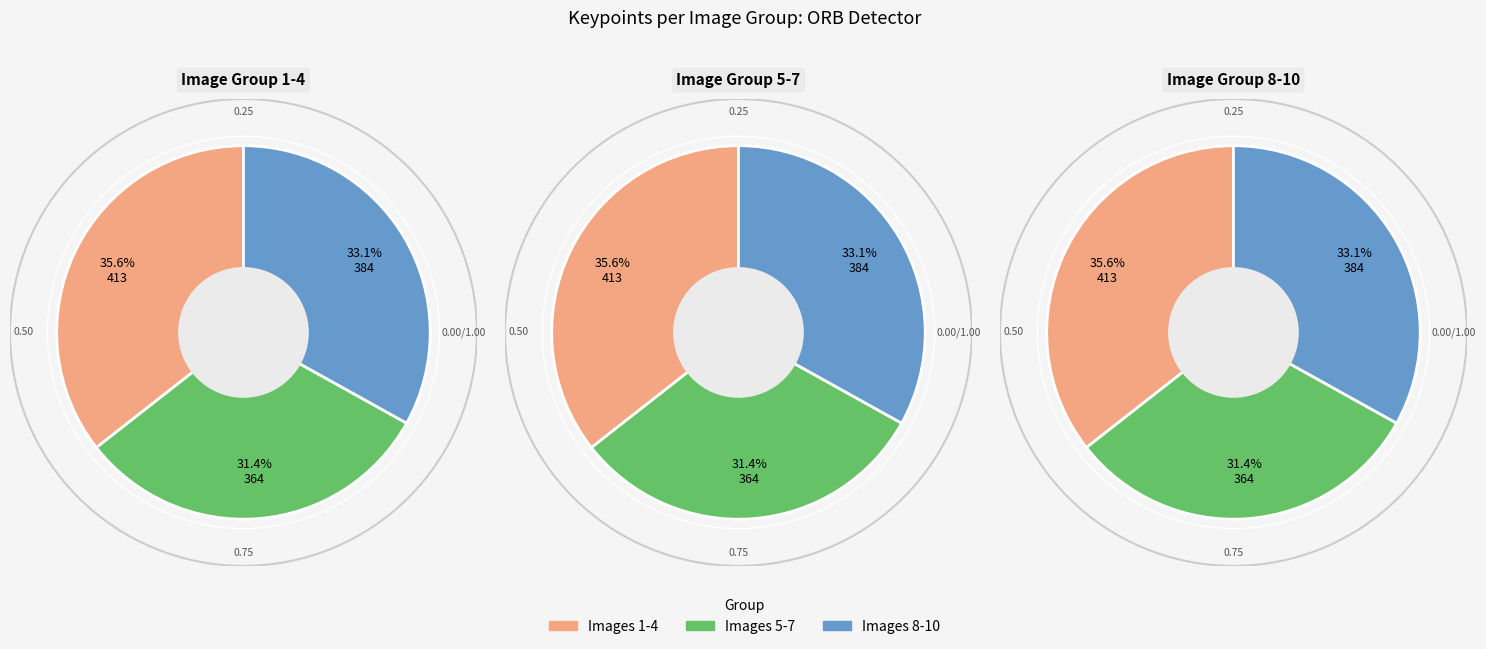

Does 10 represent more than half of the total?

No